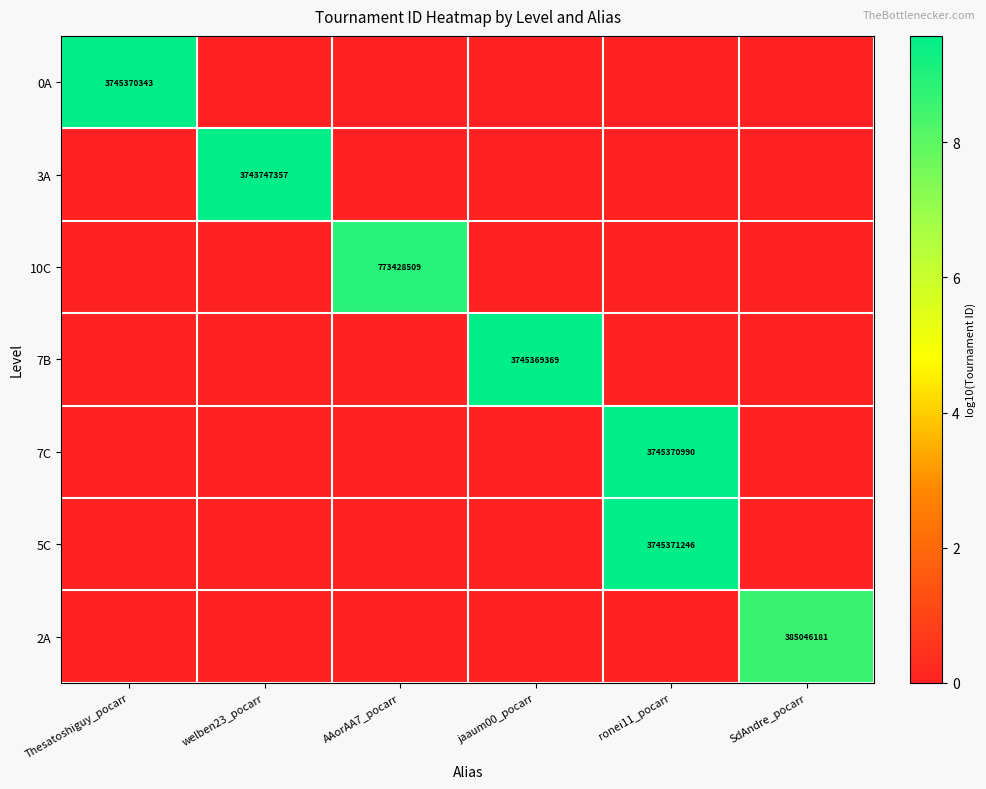

The value of 2A at SdAndre_pocarr is 260075202. True or false?

False